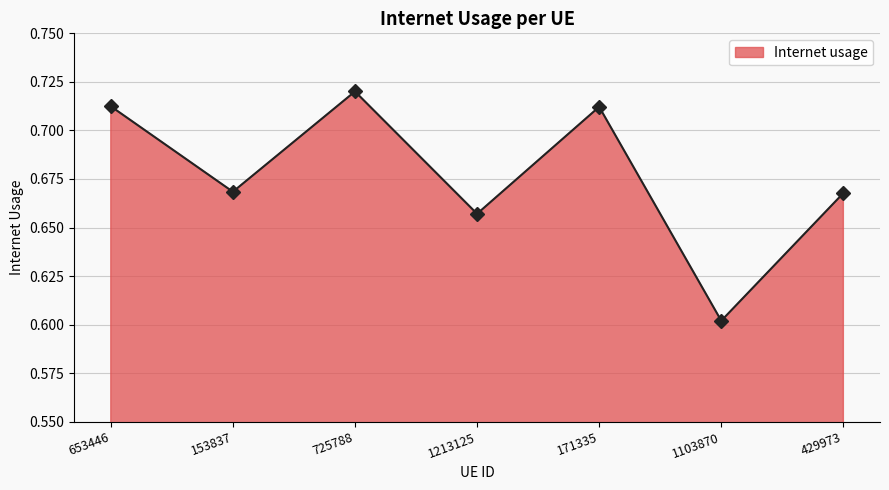

What is the sum of all values?

4.7